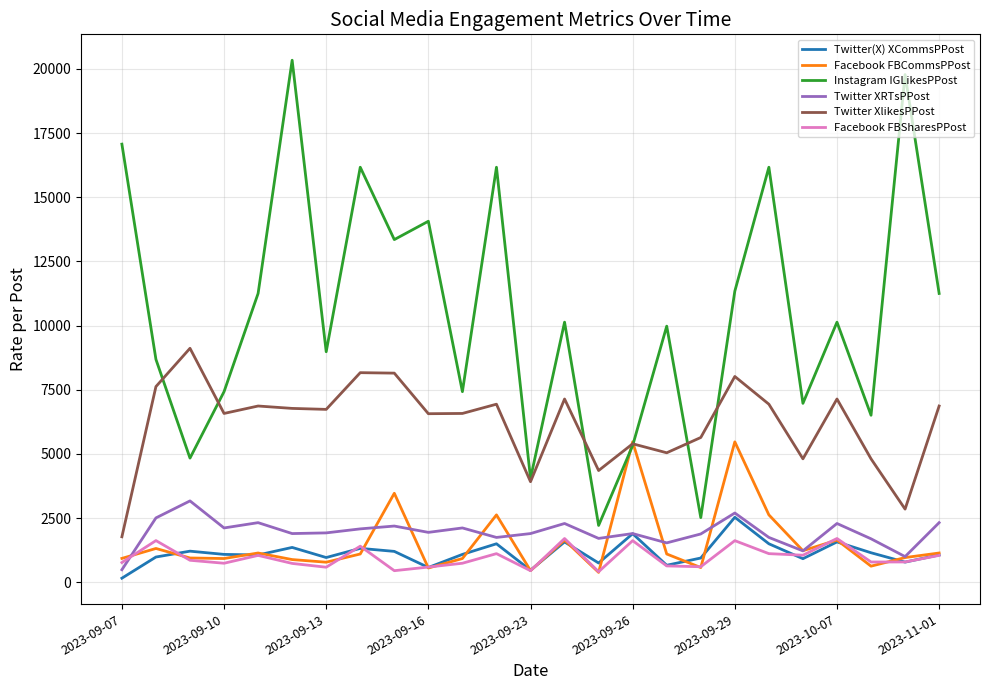

Which series has the largest total across all categories?

Instagram IGLikesPPost